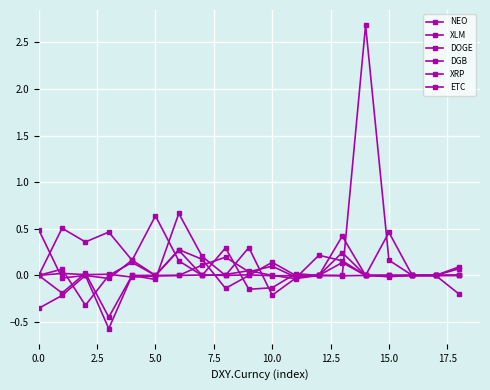

How many lines are shown in the chart?

6